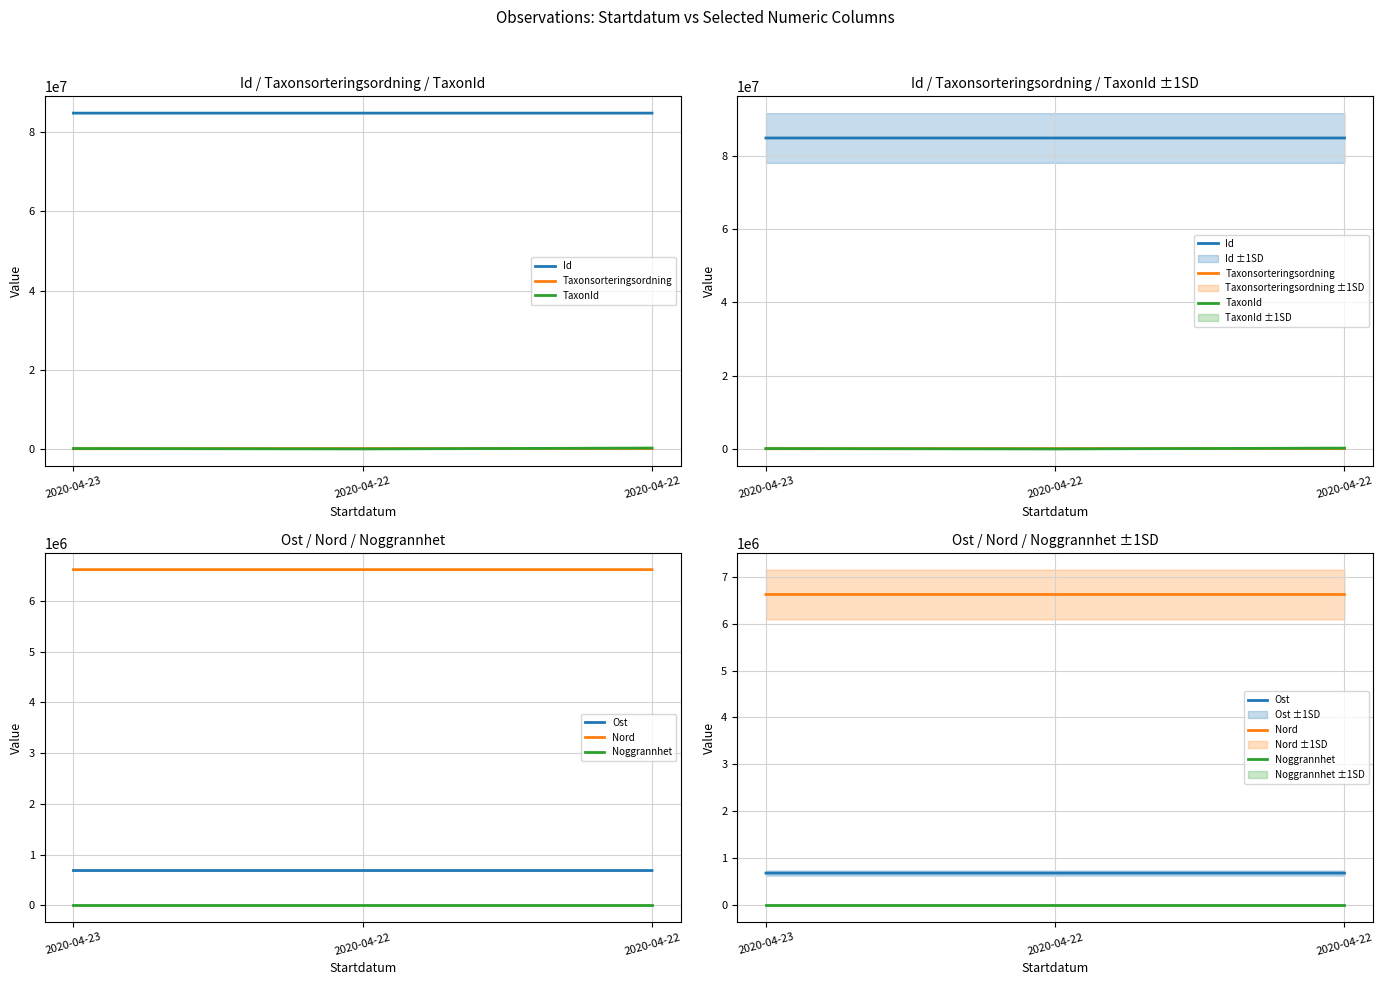

What is the sum of the Nord values at 2020-04-22 and 2020-04-22?

13236186.0